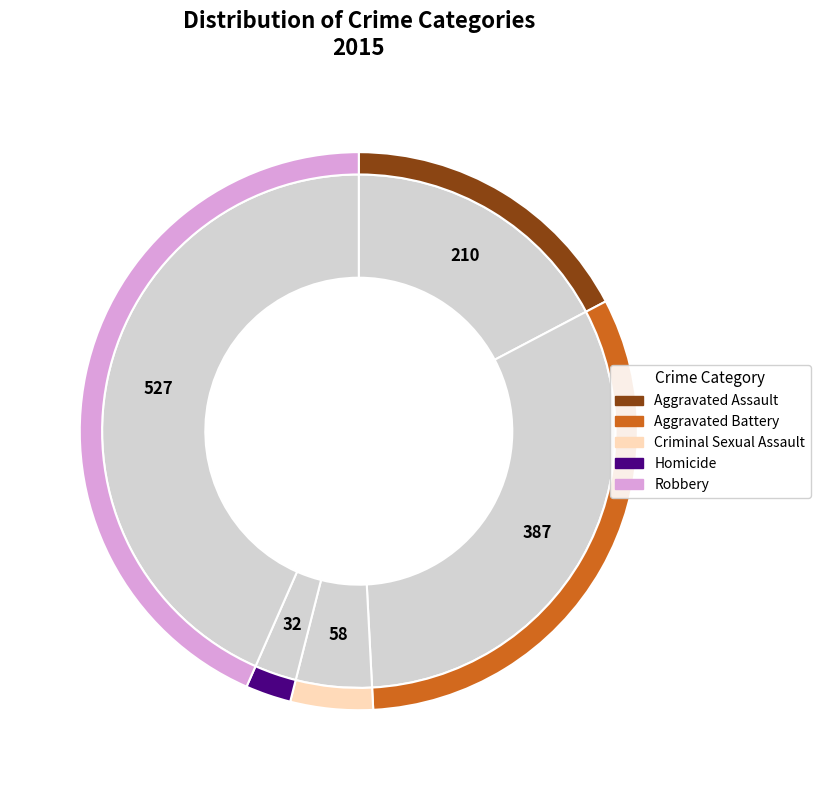

Between Aggravated Assault and Aggravated Battery, which is larger?

Aggravated Battery